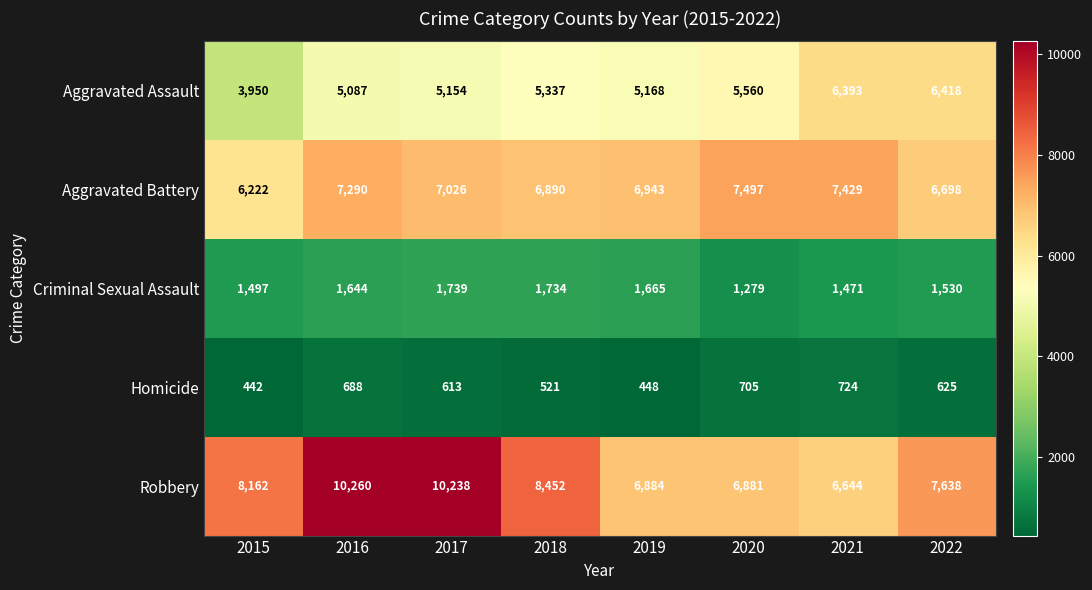

At which category is the sum across all series the highest?

2016